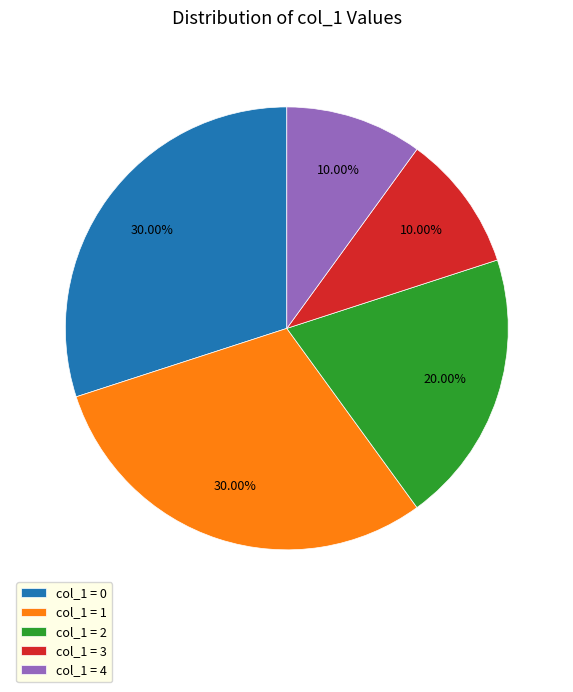

Count the number of slices in the pie.

5